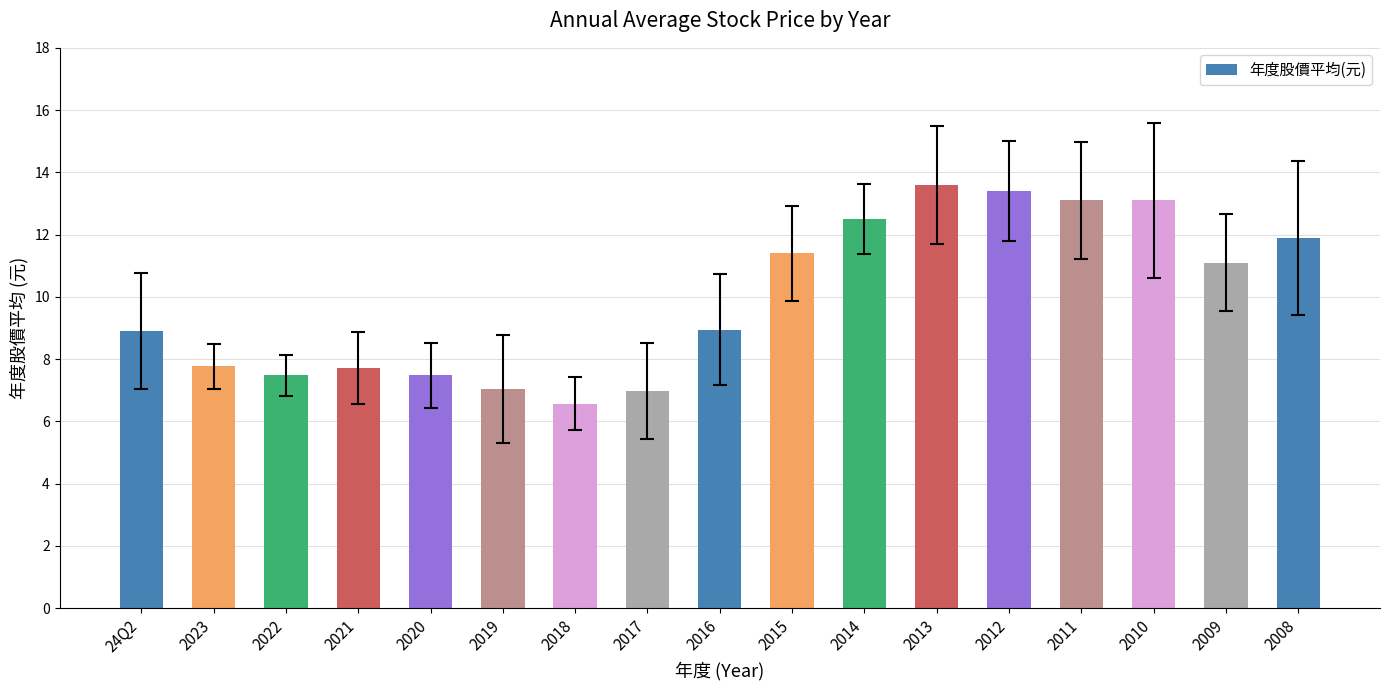

Does the chart contain stacked bars?

No